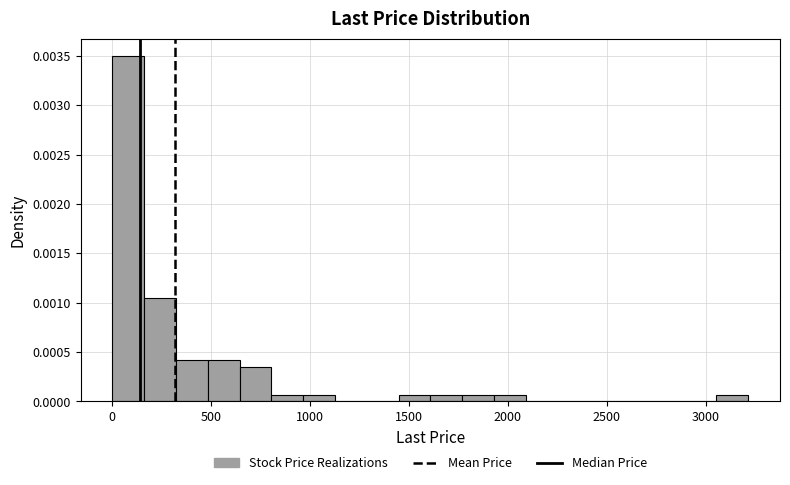

Read against the x-axis, roughly where is the centre of the tallest bar?

100